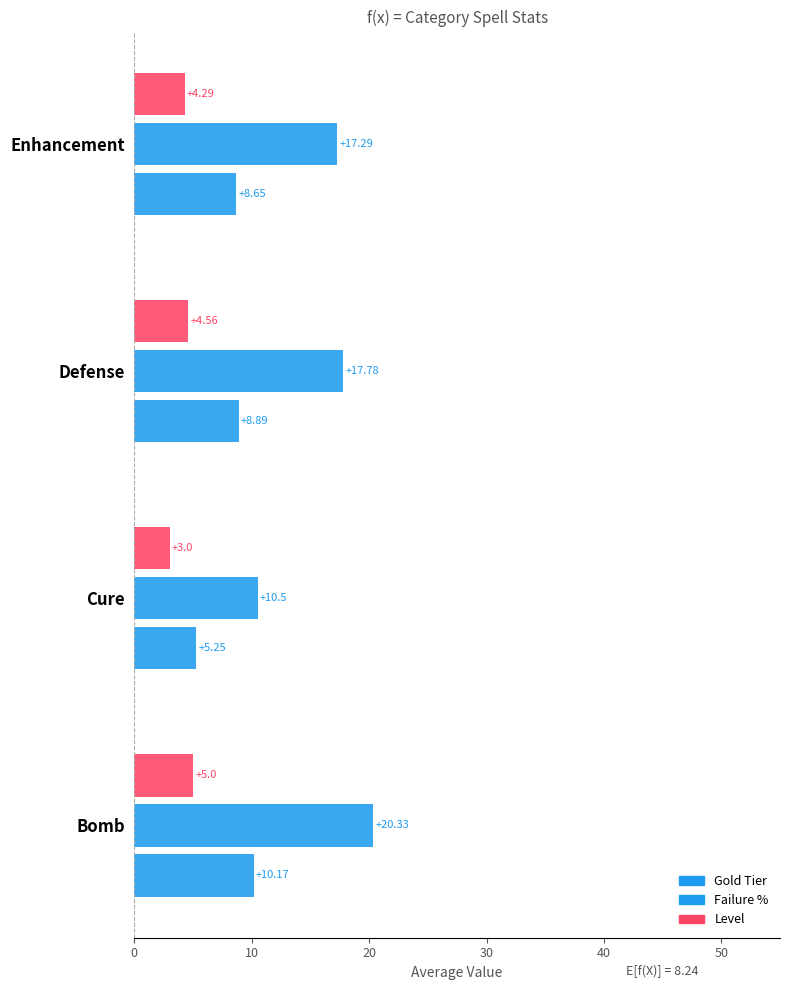

How many values in the Gold Tier series exceed 8?

3